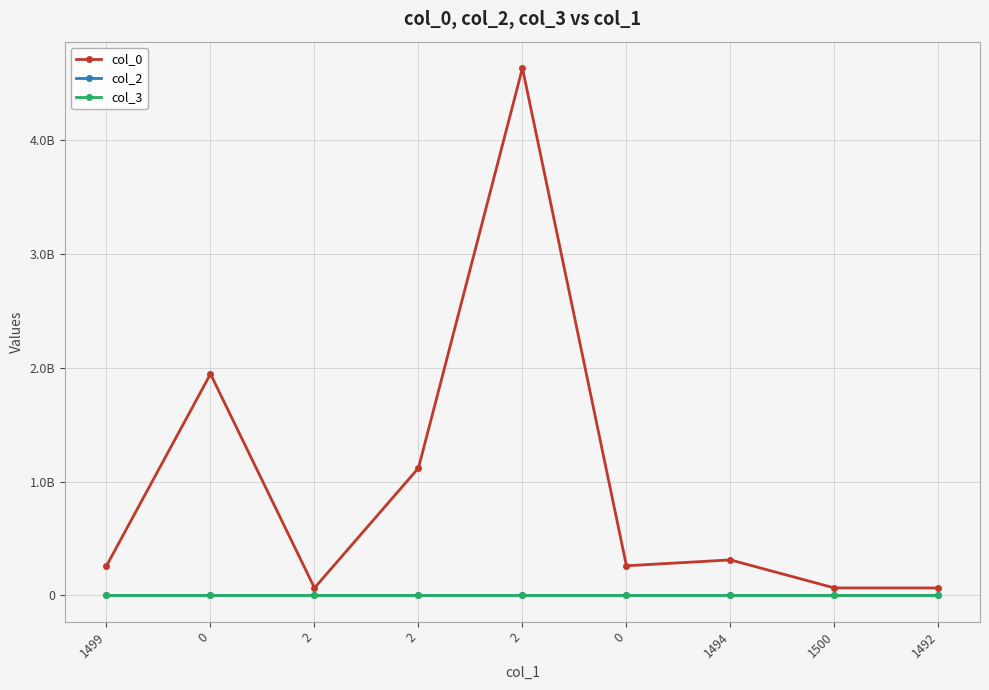

What are all the series names shown in the legend?

col_0, col_2, col_3